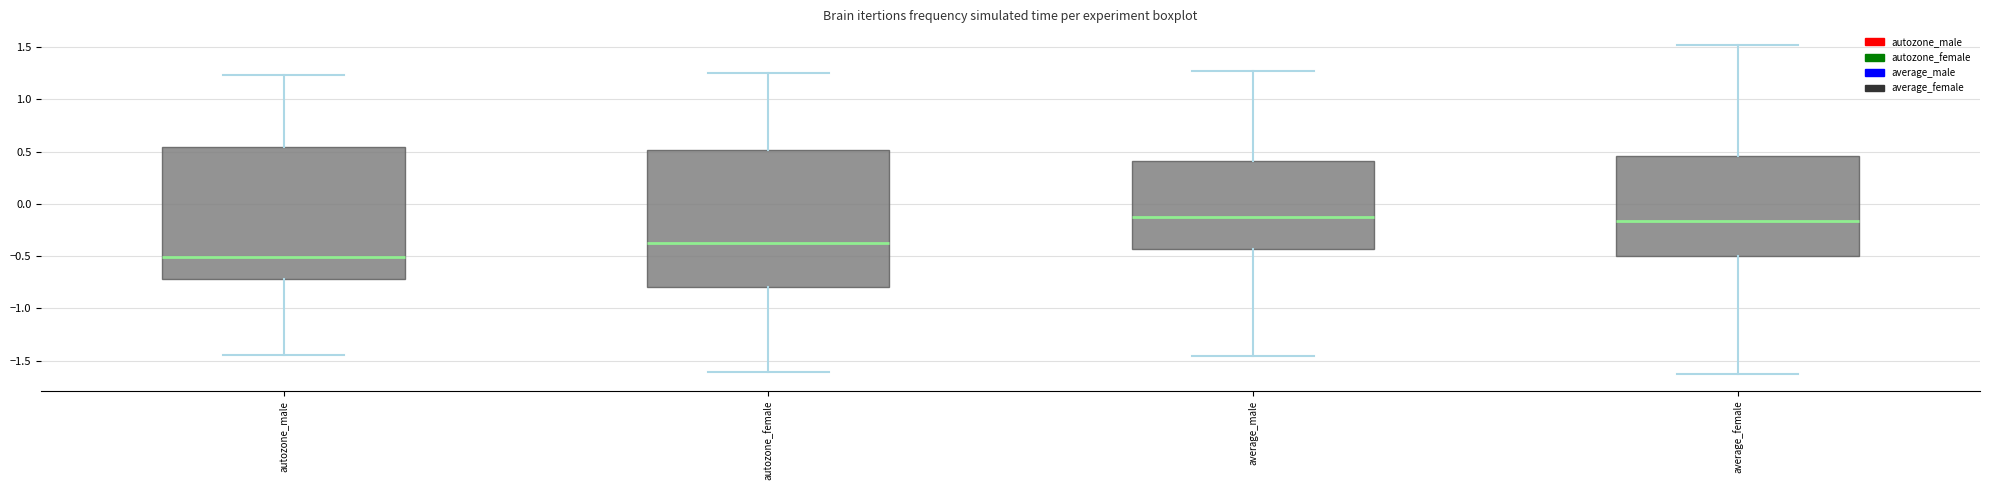

Reading left to right, read every box against the y-axis: the position of its median line, the range the box covers, and the ends of its whiskers. The values are not printed on the chart, so give them approximately, as read against the axis.

autozone_male: median -0.50, box -0.70 to 0.55, whiskers -1.45 to 1.25
autozone_female: median -0.40, box -0.80 to 0.50, whiskers -1.60 to 1.25
average_male: median -0.15, box -0.45 to 0.40, whiskers -1.45 to 1.30
average_female: median -0.15, box -0.50 to 0.45, whiskers -1.65 to 1.50